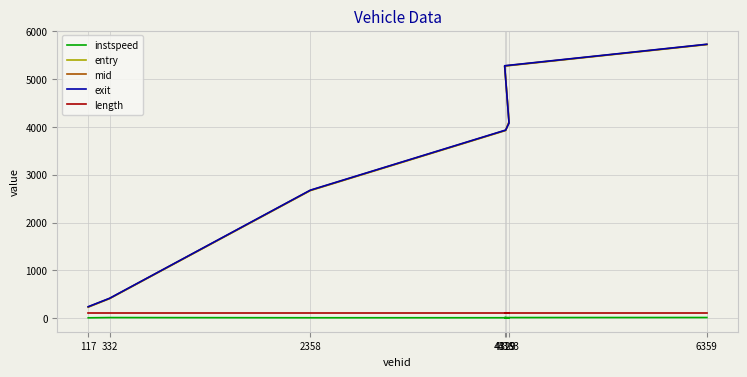

Does the chart display data point markers on the line(s)?

No